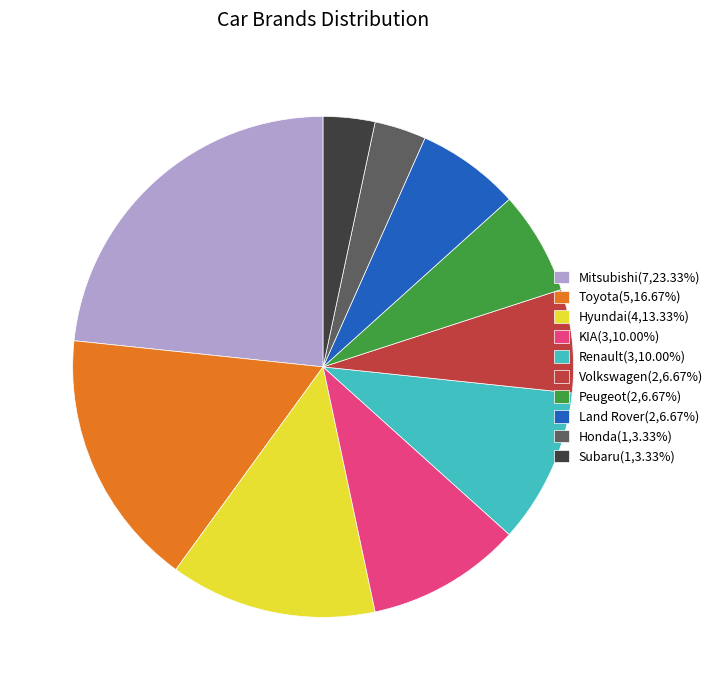

What is the ratio of the value at Volkswagen(2,6.67%) to the value at Honda(1,3.33%)?

2.0